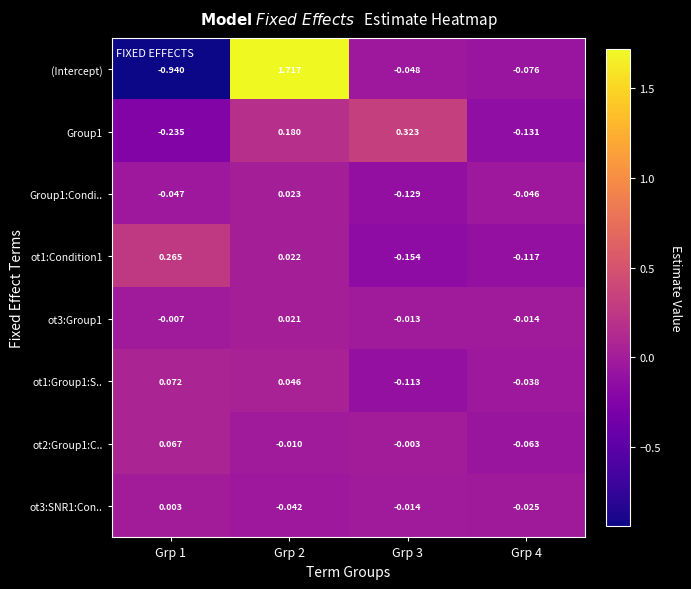

Which series has the largest total across all categories?

(Intercept)